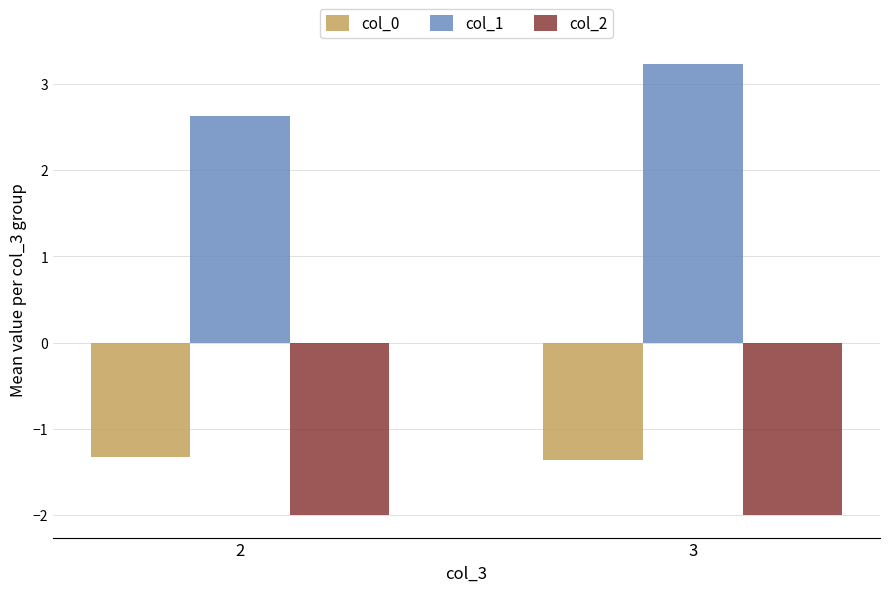

The value of col_0 at 3 is -0.7. True or false?

False